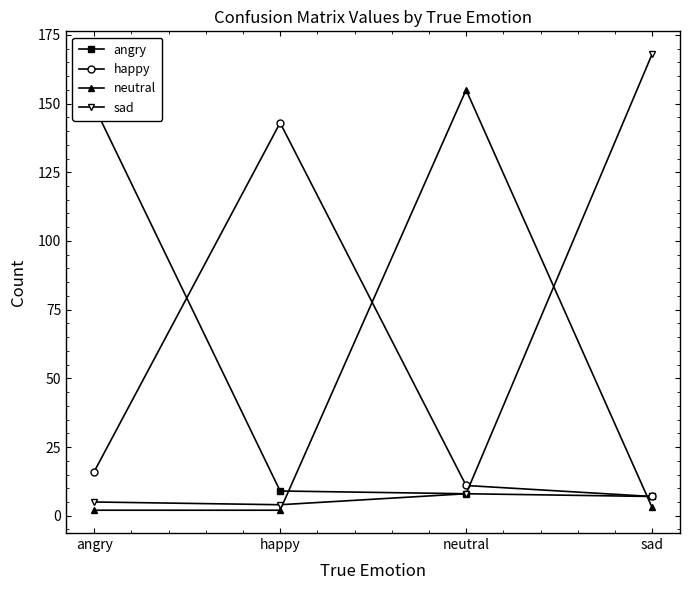

What are all the series names shown in the legend?

angry, happy, neutral, sad